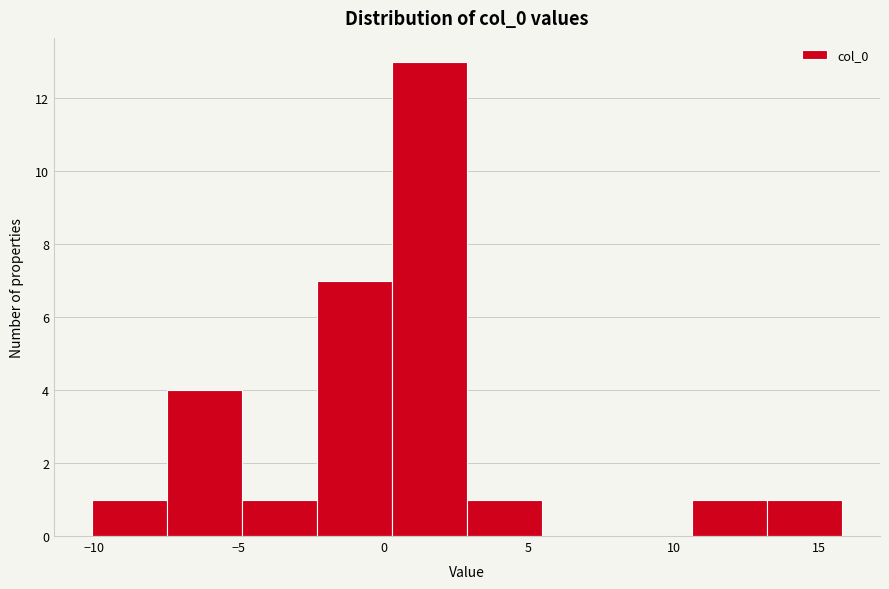

Over which range of the x-axis is the bar tallest?

0.5 to 3.0